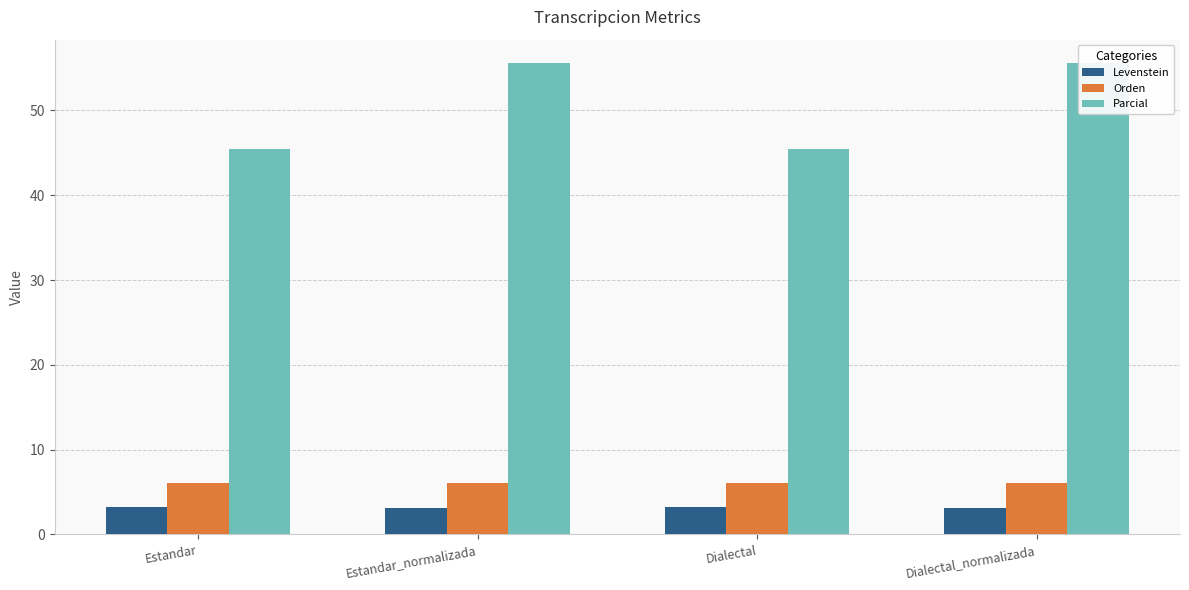

The value of Orden at Dialectal_normalizada is 2.6. True or false?

False